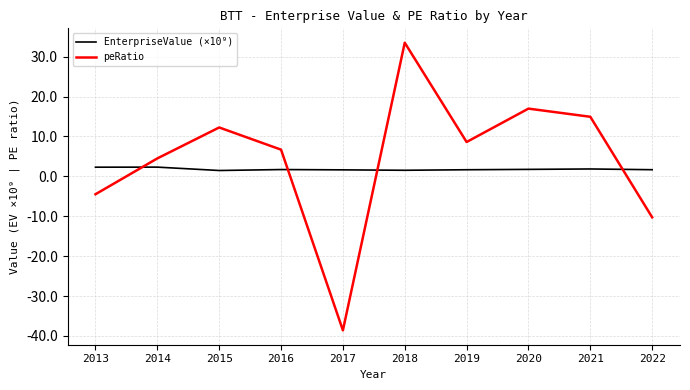

Which series ends up on top after the final intersection of EnterpriseValue (×10⁹) and peRatio?

EnterpriseValue (×10⁹)